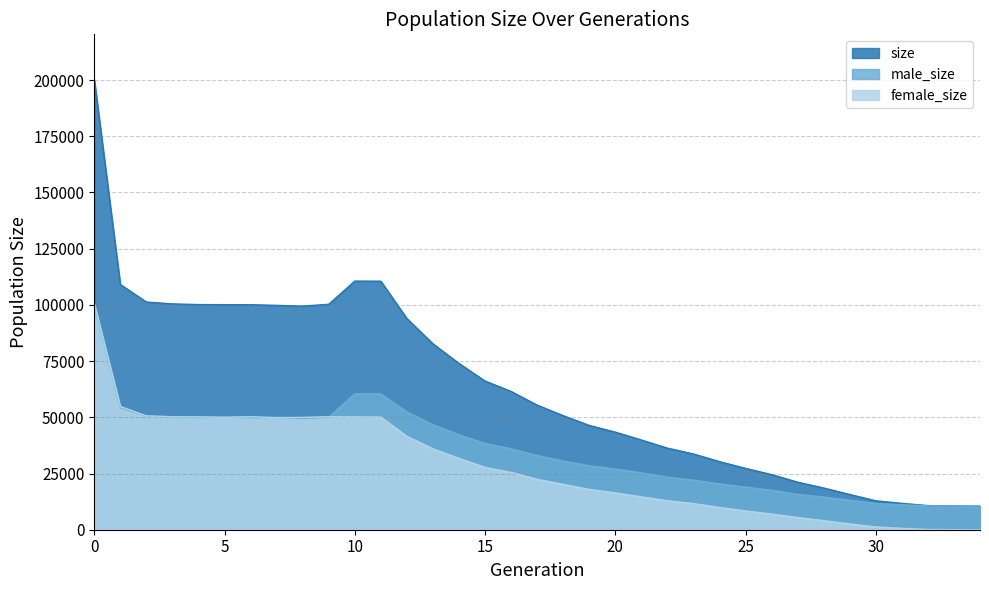

In female_size, how many points are lower than both neighbors (excluding endpoints)?

2